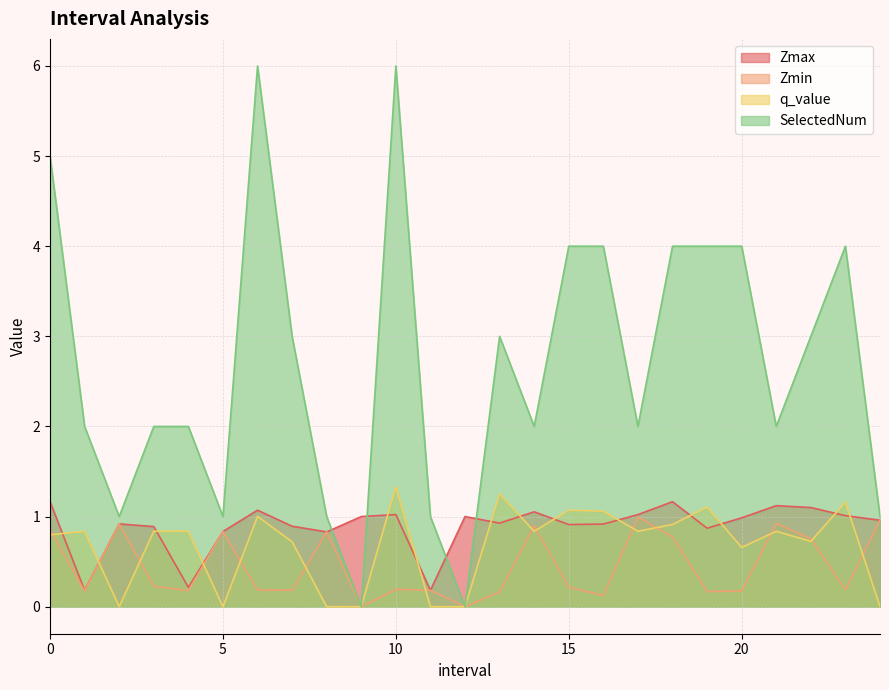

Reading left to right, what are all the values shown in this chart?

Zmax: 0.0=1.2	1.0=0.2	2.0=0.9	3.0=0.9	4.0=0.2	5.0=0.8	6.0=1.1	7.0=0.9	8.0=0.8	9.0=1.0	10.0=1.0	11.0=0.2	12.0=1.0	13.0=0.9	14.0=1.1	15.0=0.9	16.0=0.9	17.0=1.0	18.0=1.2	19.0=0.9	20.0=1.0	21.0=1.1	22.0=1.1	23.0=1.0	24.0=1.0
Zmin: 0.0=0.9	1.0=0.2	2.0=0.9	3.0=0.2	4.0=0.2	5.0=0.8	6.0=0.2	7.0=0.2	8.0=0.8	9.0=0.0	10.0=0.2	11.0=0.2	12.0=0.0	13.0=0.2	14.0=0.9	15.0=0.2	16.0=0.1	17.0=1.0	18.0=0.8	19.0=0.2	20.0=0.2	21.0=0.9	22.0=0.8	23.0=0.2	24.0=1.0
q_value: 0.0=0.8	1.0=0.8	2.0=-0.0	3.0=0.8	4.0=0.8	5.0=-0.0	6.0=1.0	7.0=0.7	8.0=-0.0	9.0=0.0	10.0=1.3	11.0=-0.0	12.0=0.0	13.0=1.3	14.0=0.8	15.0=1.1	16.0=1.1	17.0=0.8	18.0=0.9	19.0=1.1	20.0=0.7	21.0=0.8	22.0=0.7	23.0=1.2	24.0=-0.0
SelectedNum: 0.0=5.0	1.0=2.0	2.0=1.0	3.0=2.0	4.0=2.0	5.0=1.0	6.0=6.0	7.0=3.0	8.0=1.0	9.0=0.0	10.0=6.0	11.0=1.0	12.0=0.0	13.0=3.0	14.0=2.0	15.0=4.0	16.0=4.0	17.0=2.0	18.0=4.0	19.0=4.0	20.0=4.0	21.0=2.0	22.0=3.0	23.0=4.0	24.0=1.0